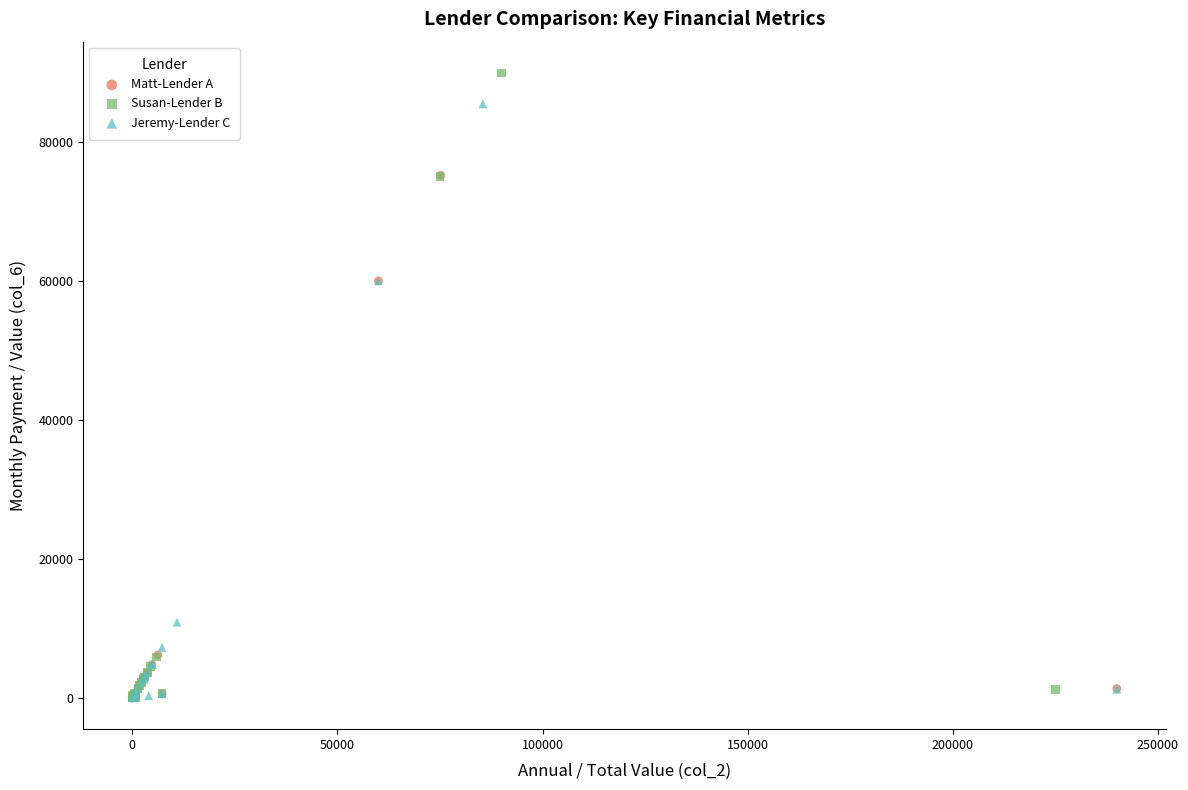

Which series contains the highest Y value?

Susan-Lender B